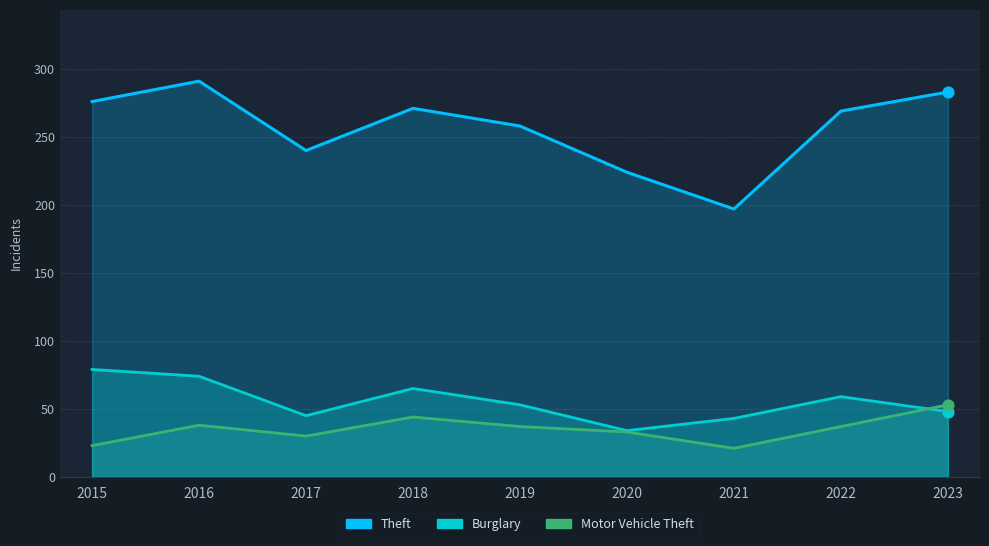

What are all the series names shown in the legend?

Theft, Burglary, Motor Vehicle Theft